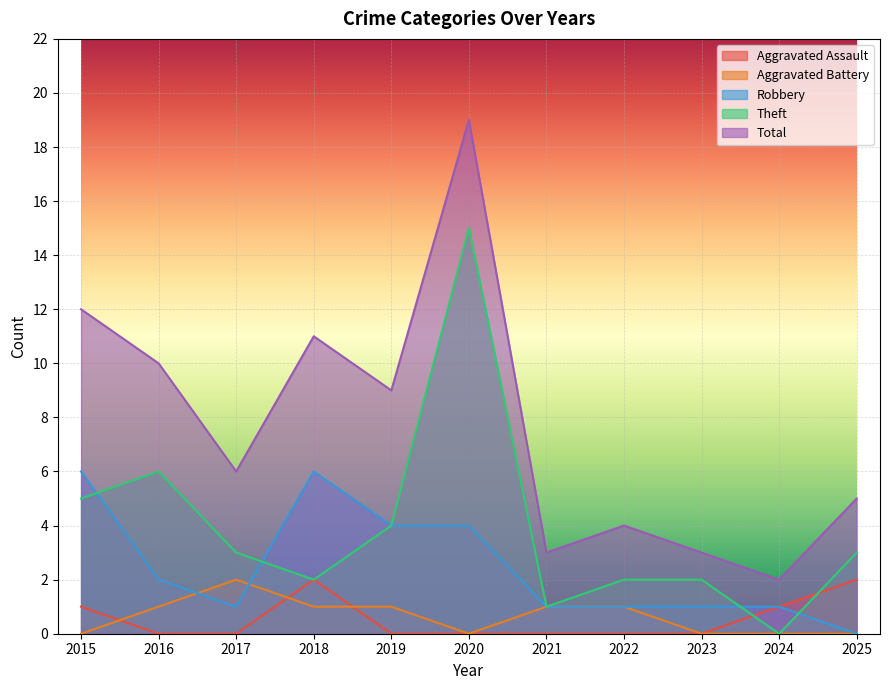

Which series has the largest total across all categories?

Total